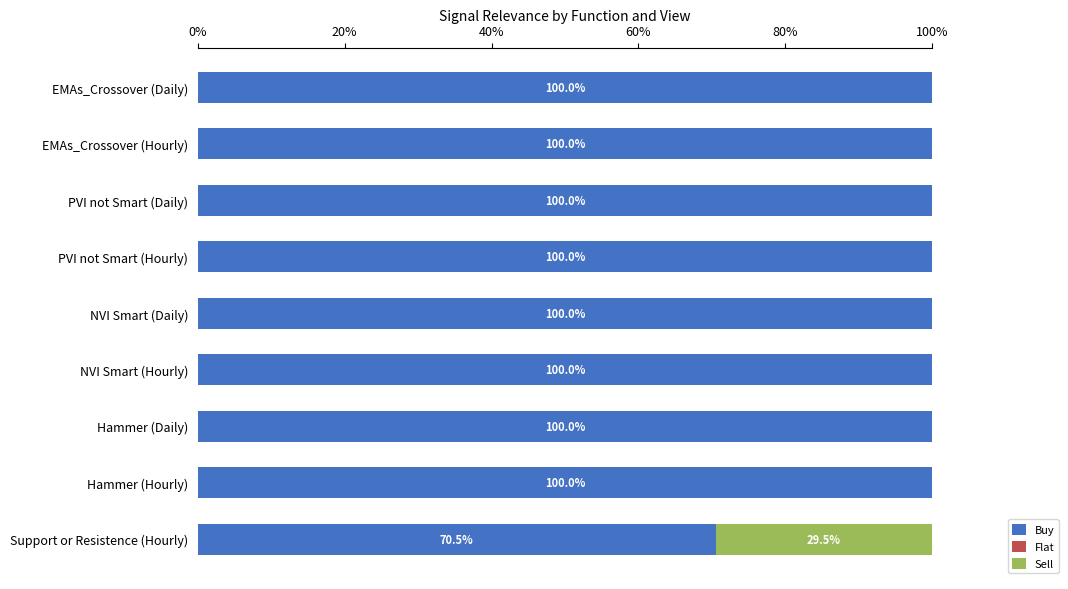

How many distinct data groups are displayed?

2